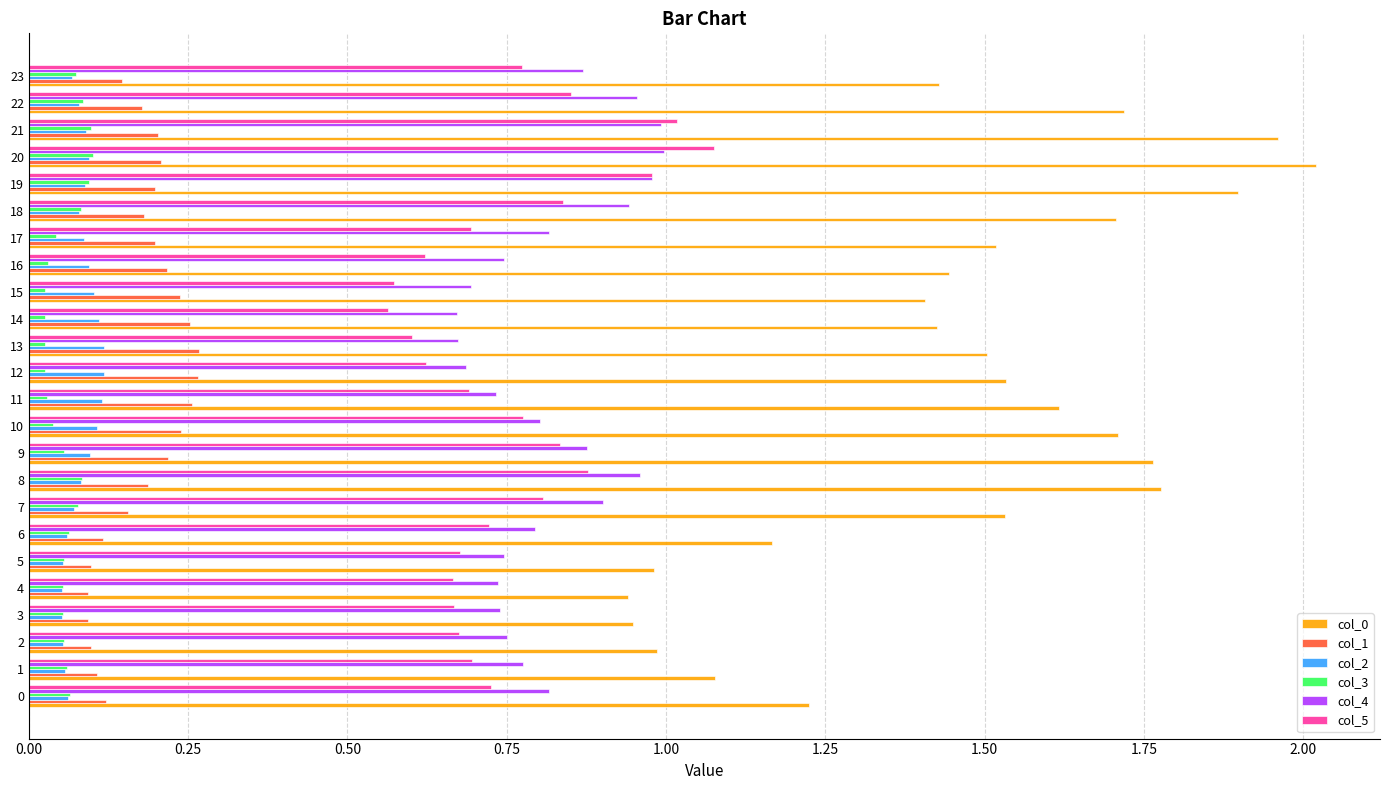

Is it true that col_5 equals 0.9 at 8?

True